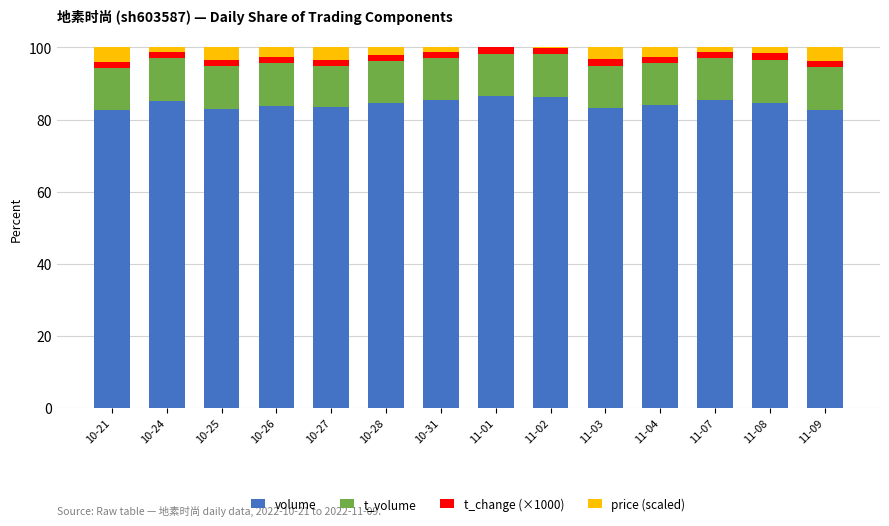

The volume series shows 85.4 at 10-31. True or false?

True